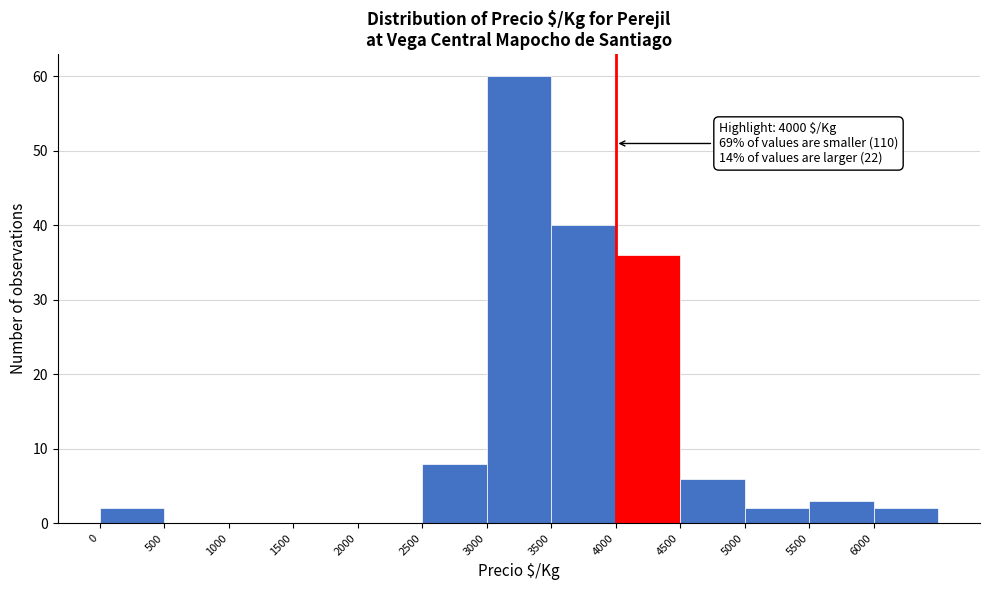

Which range on the x-axis has the tallest bar?

3000 to 3500